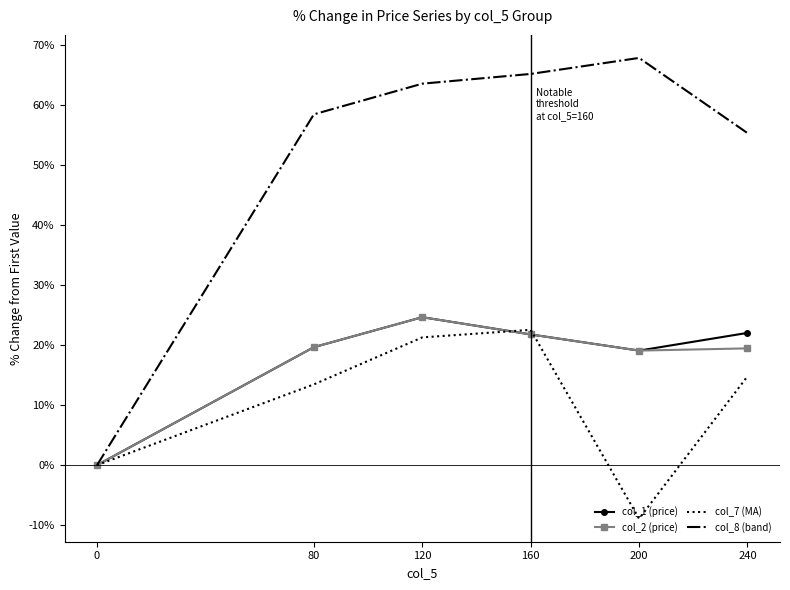

What is the difference between the maximum and minimum values in the col_8 (band) series?

67.9